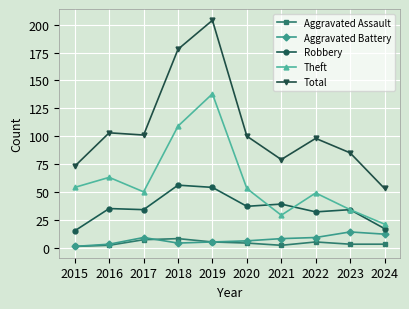

Between 2023 and 2024, which series saw the biggest shift?

Total